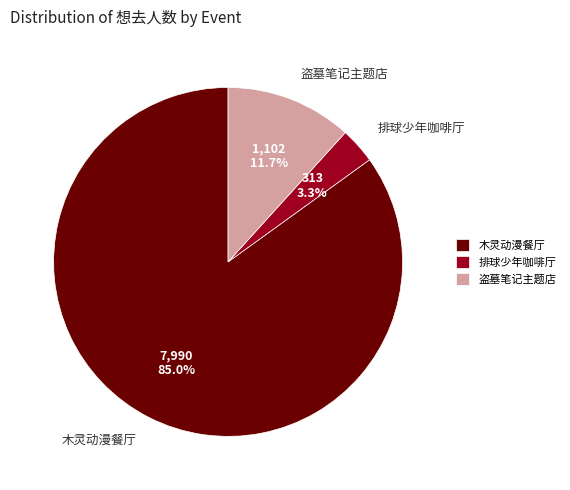

Do 木灵动漫餐厅 and 盗墓笔记主题店 together represent more than half of the pie?

Yes